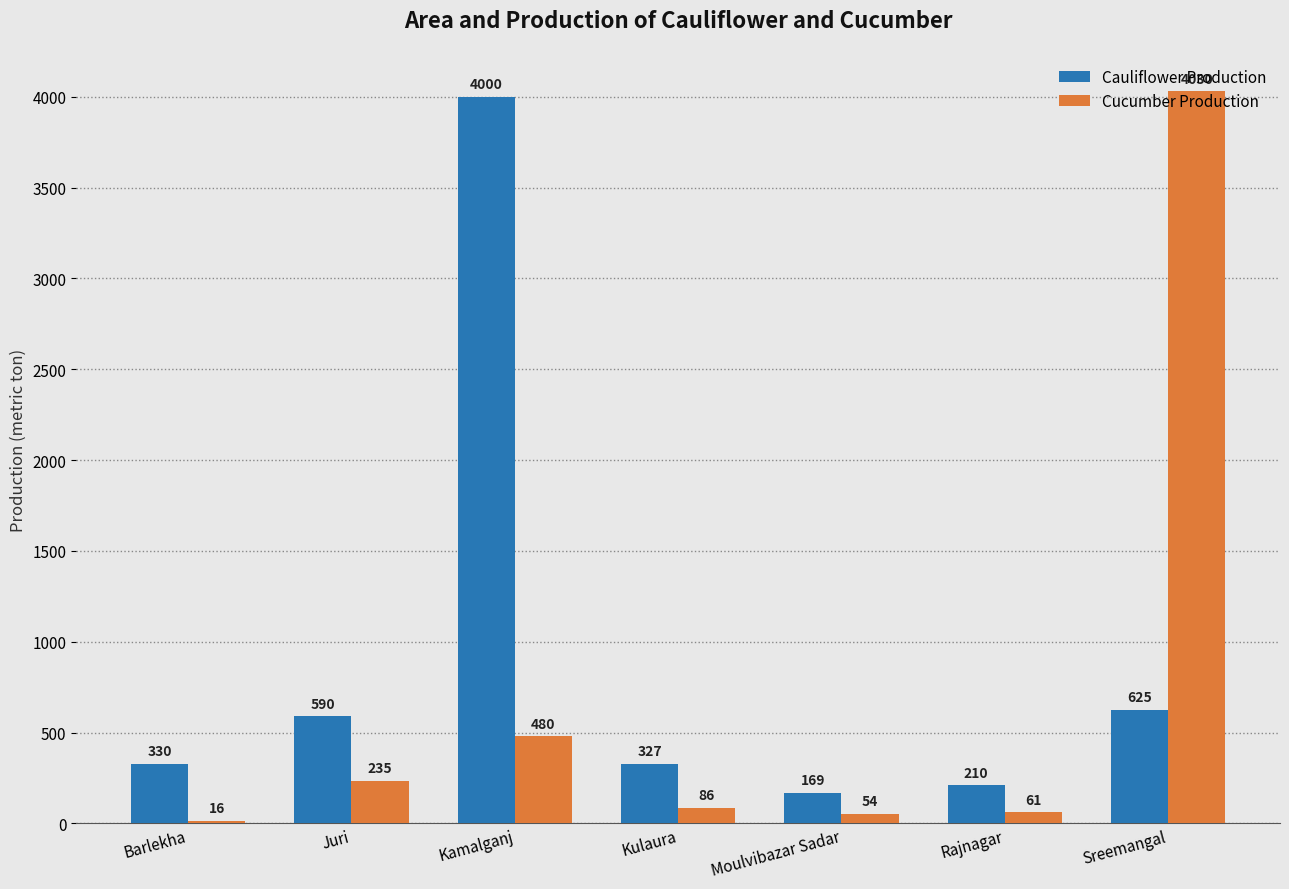

How many bars are there in total?

14